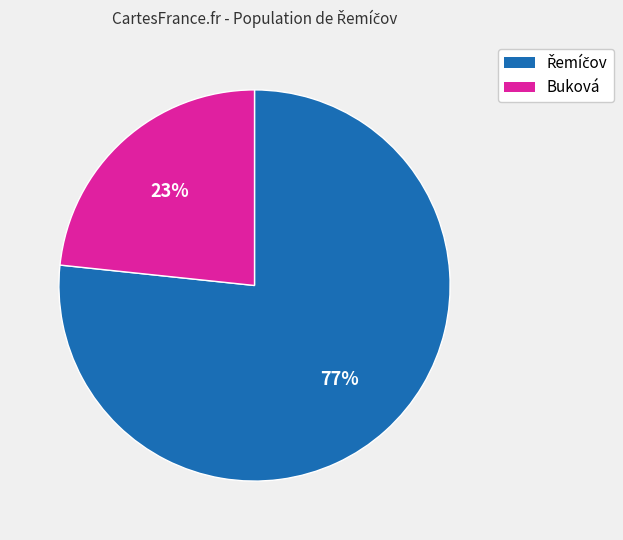

To the nearest percent, what is the average slice percentage?

50%